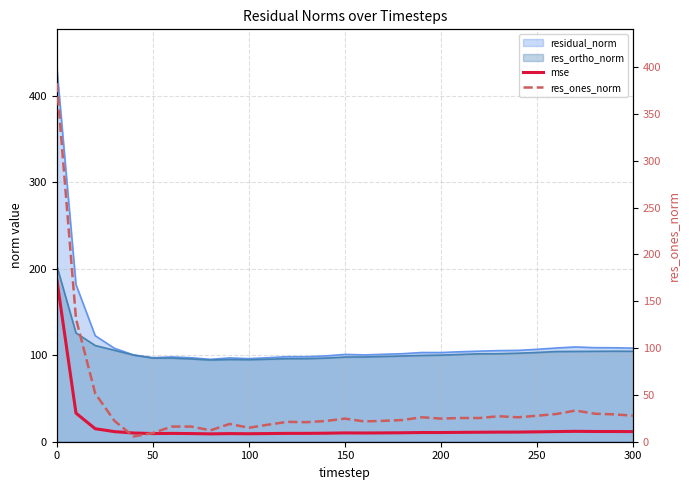

In res_ones_norm, how many points are lower than both neighbors (excluding endpoints)?

7